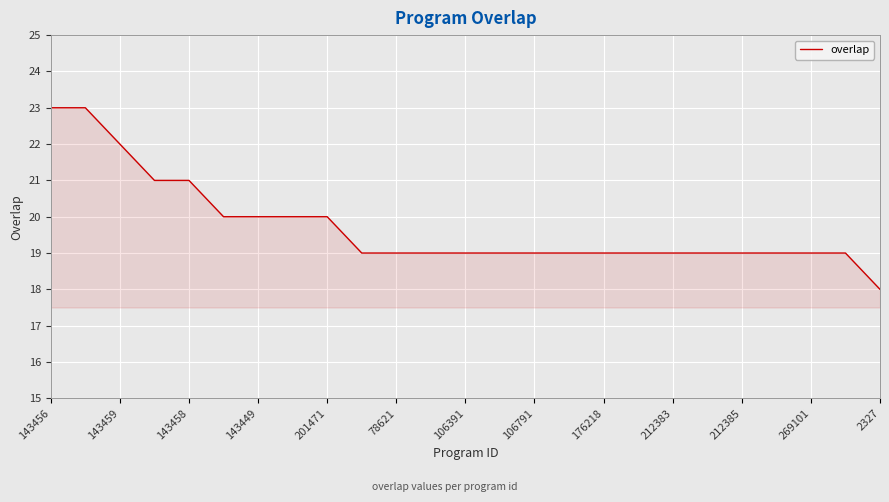

How many lines are shown in the chart?

1